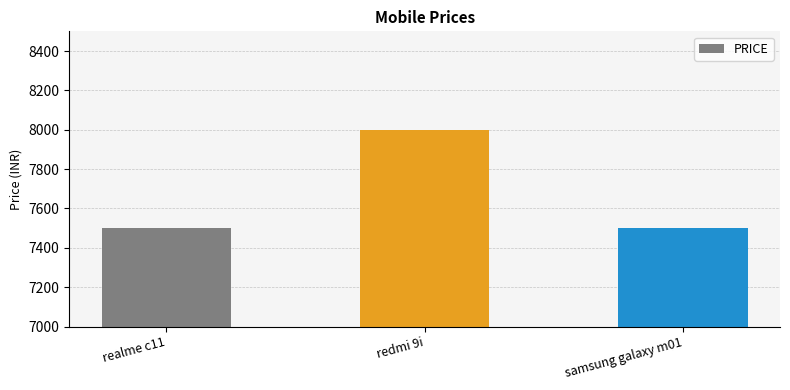

Which category has the highest value across all series?

redmi 9i